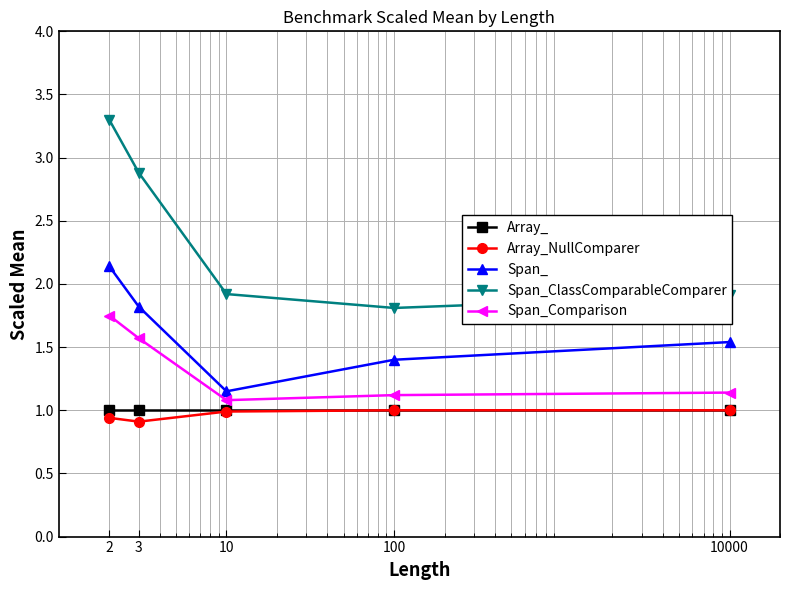

What is the smallest value displayed?

0.9